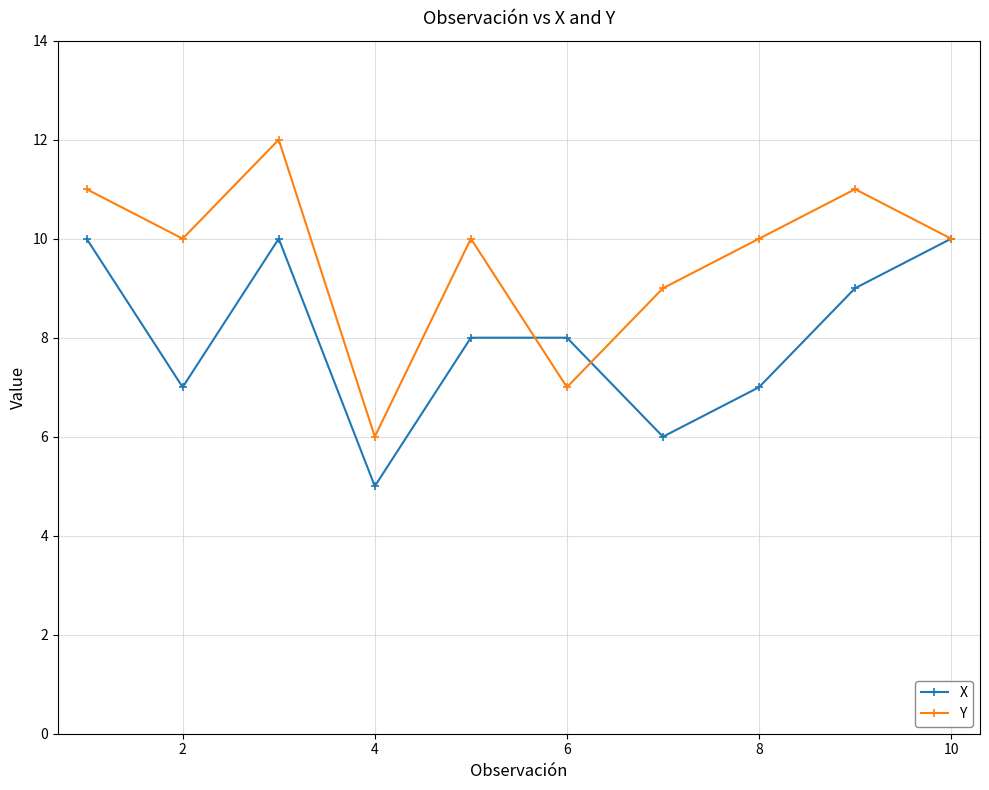

Which series has the largest range (max minus min)?

Y